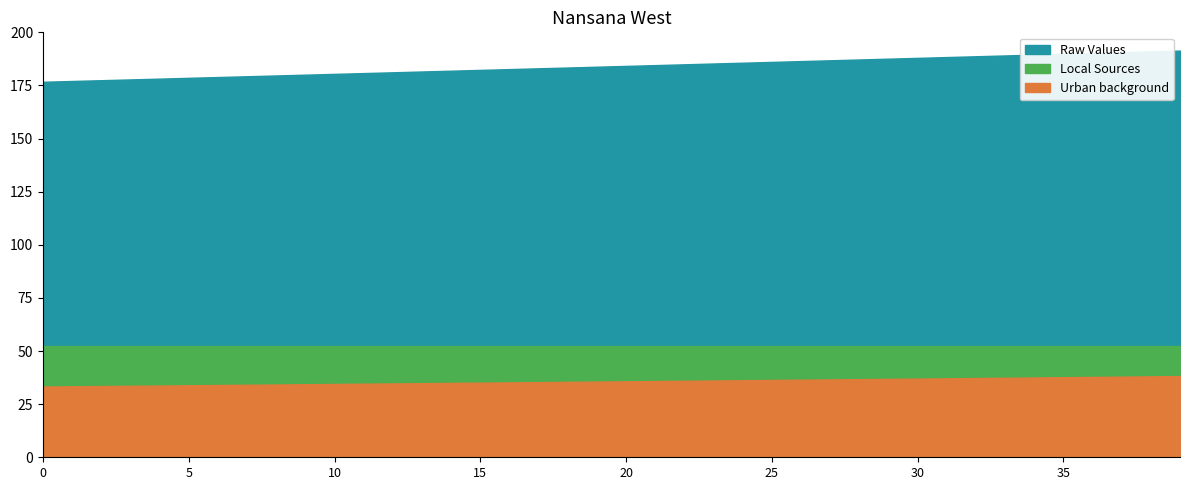

What is the value of the Raw Values point at the 8th from the left?

179.3